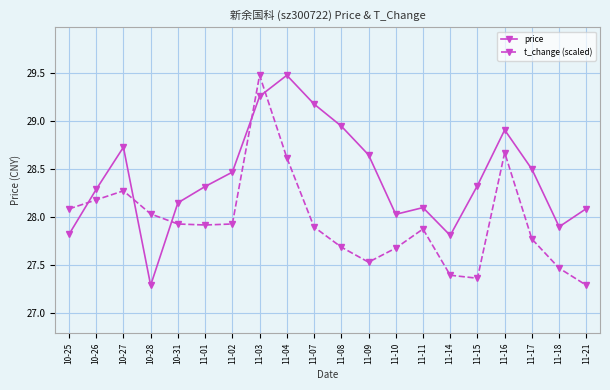

In t_change (scaled), how many points are higher than both neighbors (excluding endpoints)?

4